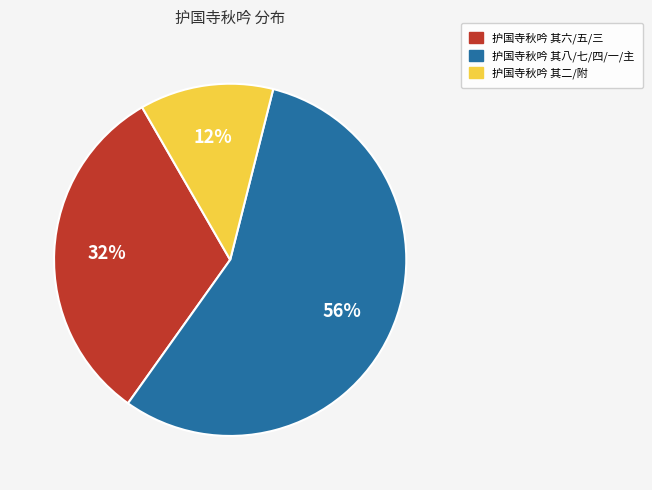

To the nearest percent, what is the difference between the largest and smallest slice percentages?

44%